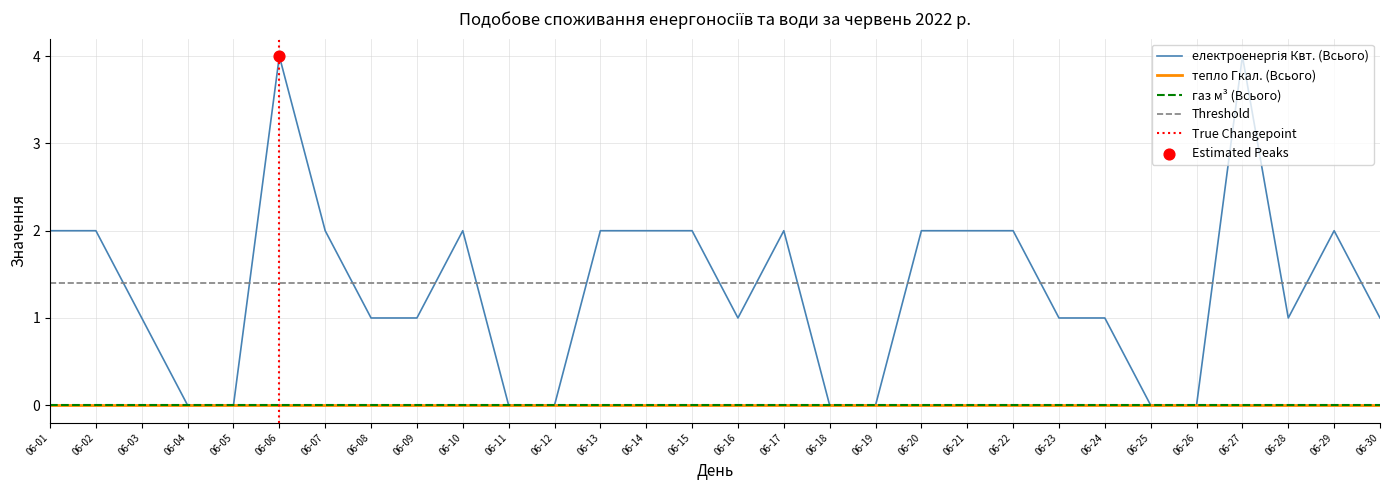

At which category is the sum across all series the highest?

2022-06-06